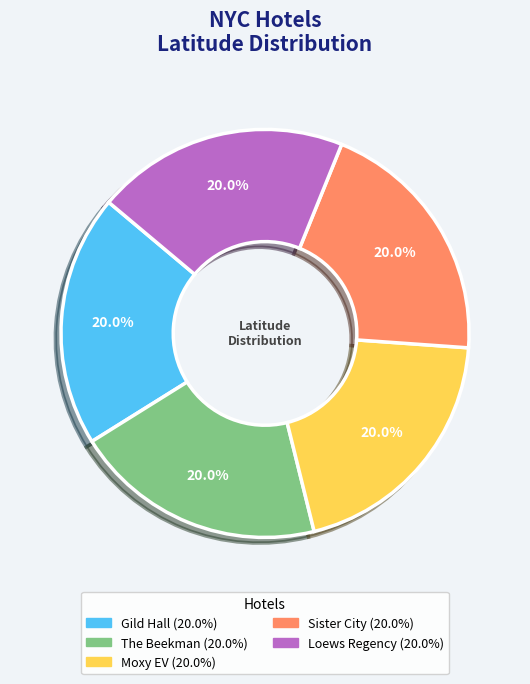

Is there any slice that represents more than half of the pie?

No